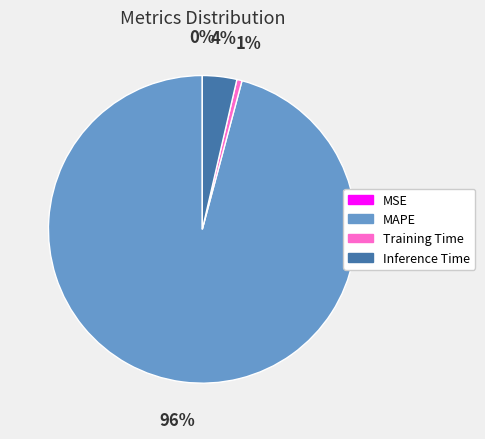

Is there a majority slice in this chart?

Yes